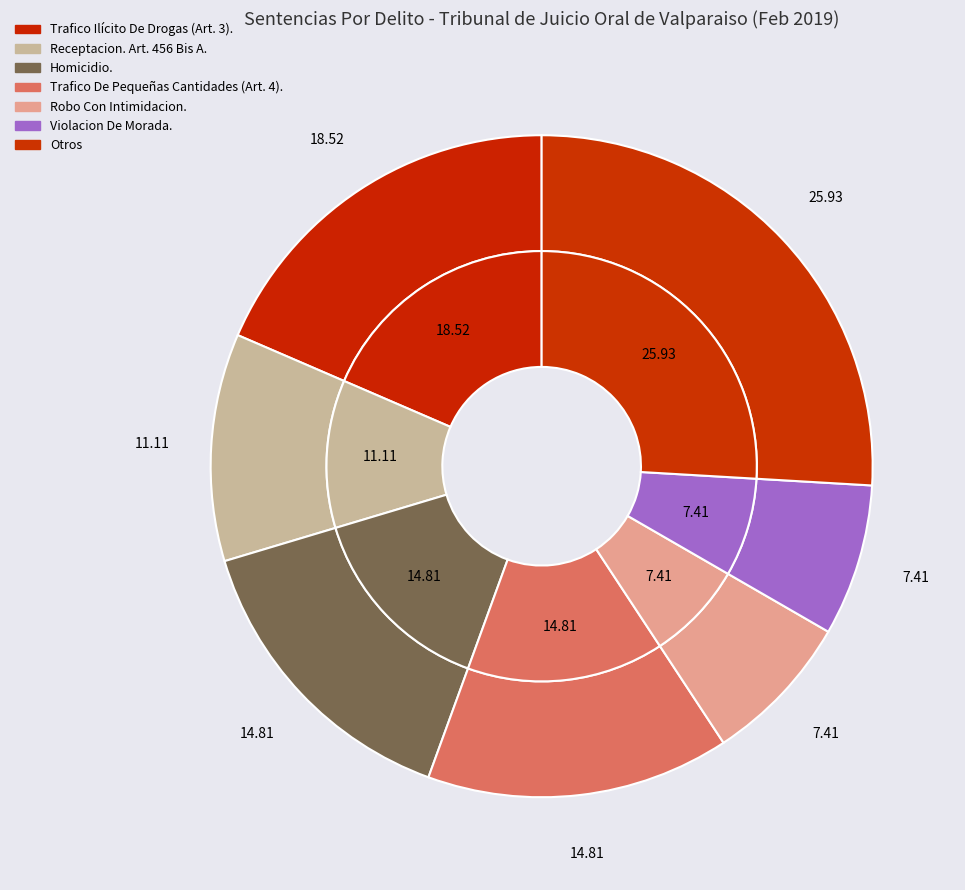

To the nearest percent, what portion does Homicidio. represent?

15%